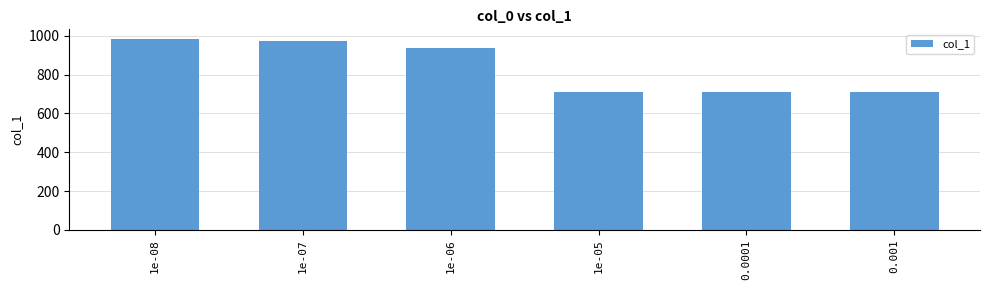

What is the difference between the second highest and second lowest values?

265